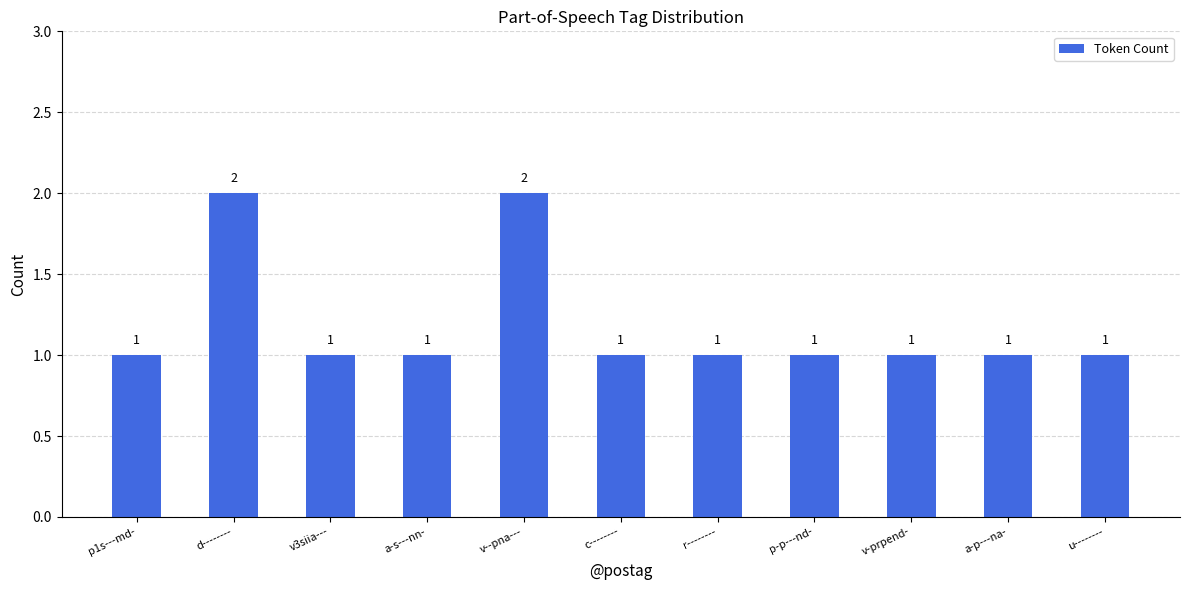

What is the maximum value shown in the chart?

2